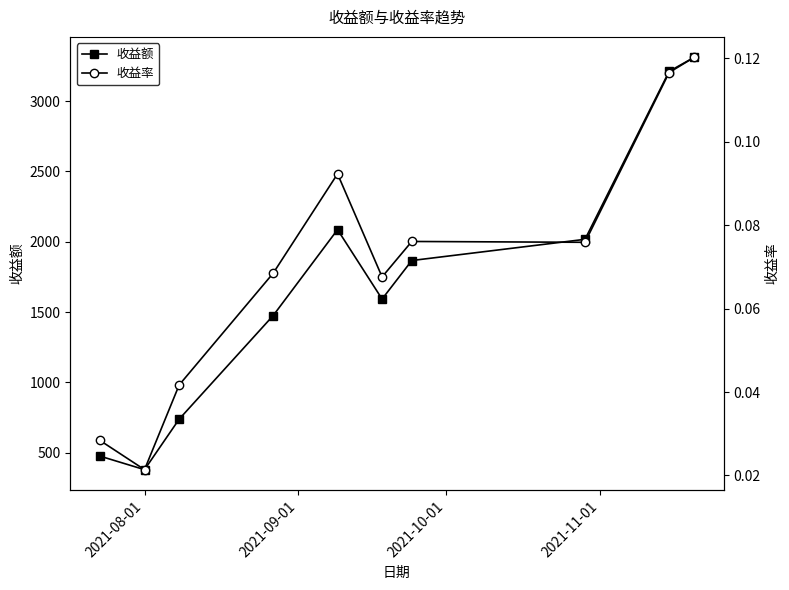

Reading left to right, what are all the values shown in this chart?

收益额: 475.8	379.5	738.7	1475.4	2086.1	1592.6	1866.5	2017.3	3211.7	3310.1
收益率: 0.0	0.0	0.0	0.1	0.1	0.1	0.1	0.1	0.1	0.1